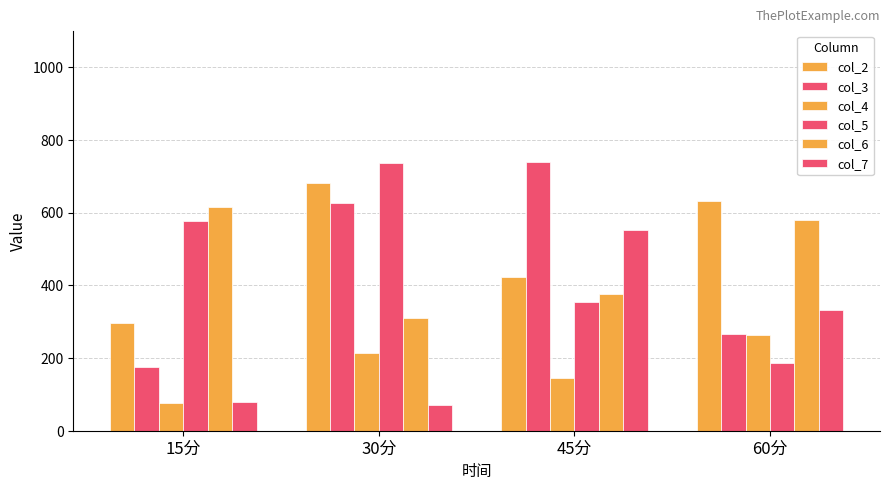

How many groups of bars are there?

4